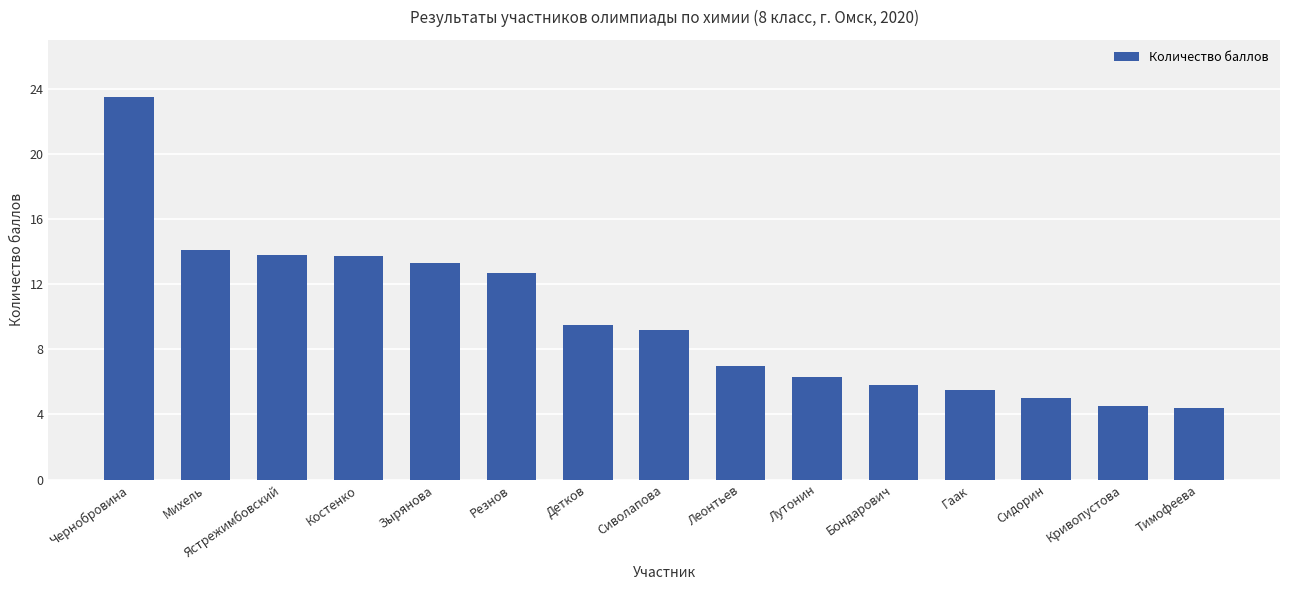

Which category has the highest value across all series?

Чернобровина